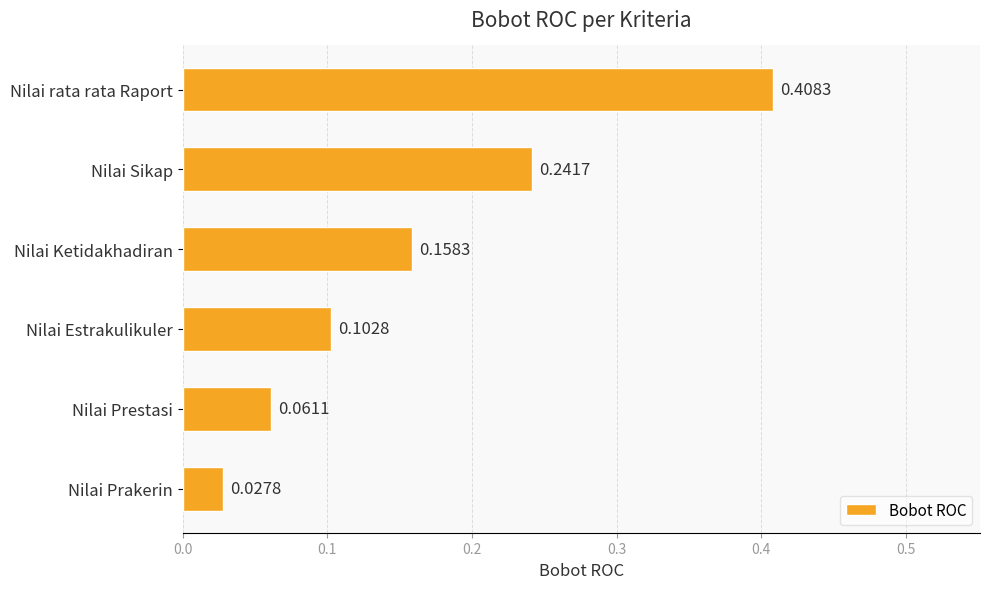

Which category has the lowest value across all series?

Nilai Prakerin